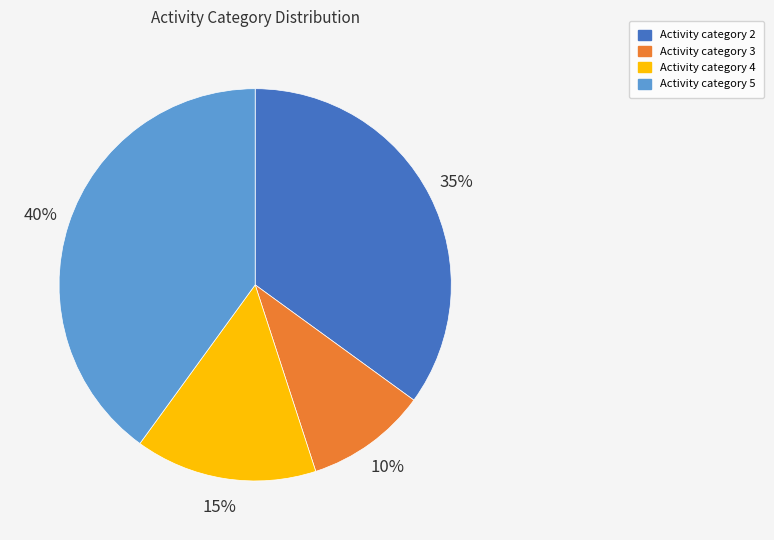

Which has a higher value, Activity category 3 or Activity category 2?

Activity category 2